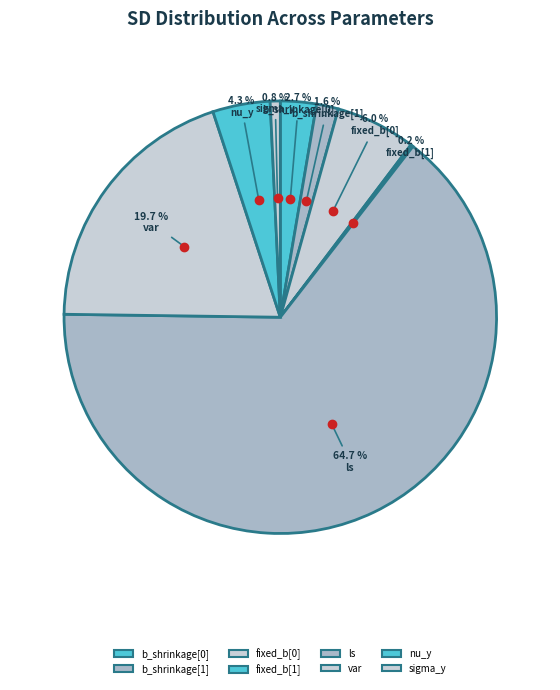

Rank the categories by value from highest to lowest.

ls, var, fixed_b[0], nu_y, b_shrinkage[0], b_shrinkage[1], sigma_y, fixed_b[1]